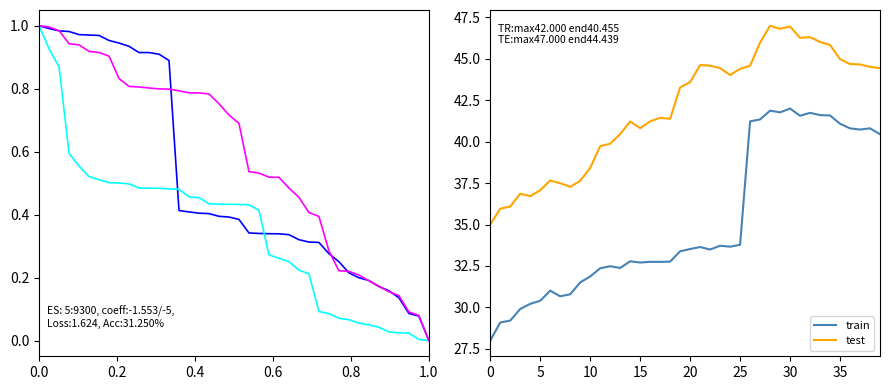

What is the difference between the maximum and second lowest values in the test series?

11.0